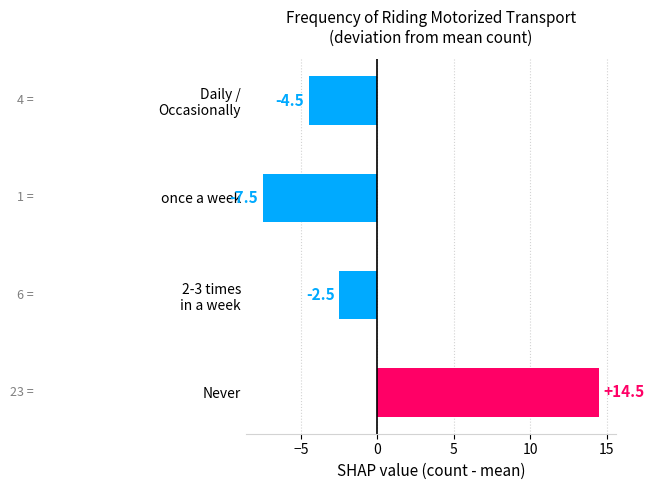

Count the number of values greater than -2.

1